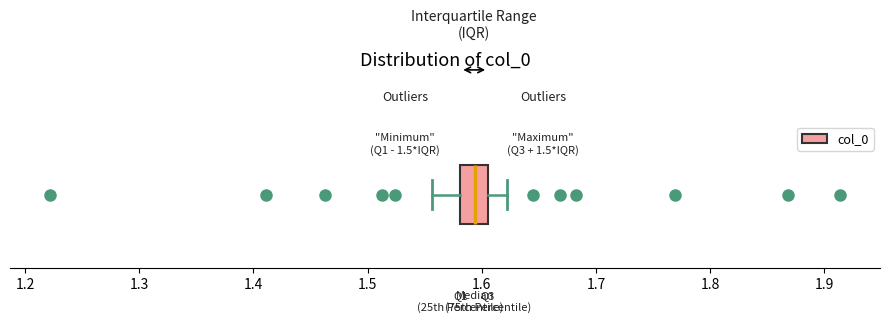

Where does the left whisker of the box end on the x-axis? The values are not printed on the chart, so give them approximately, as read against the axis.

1.56